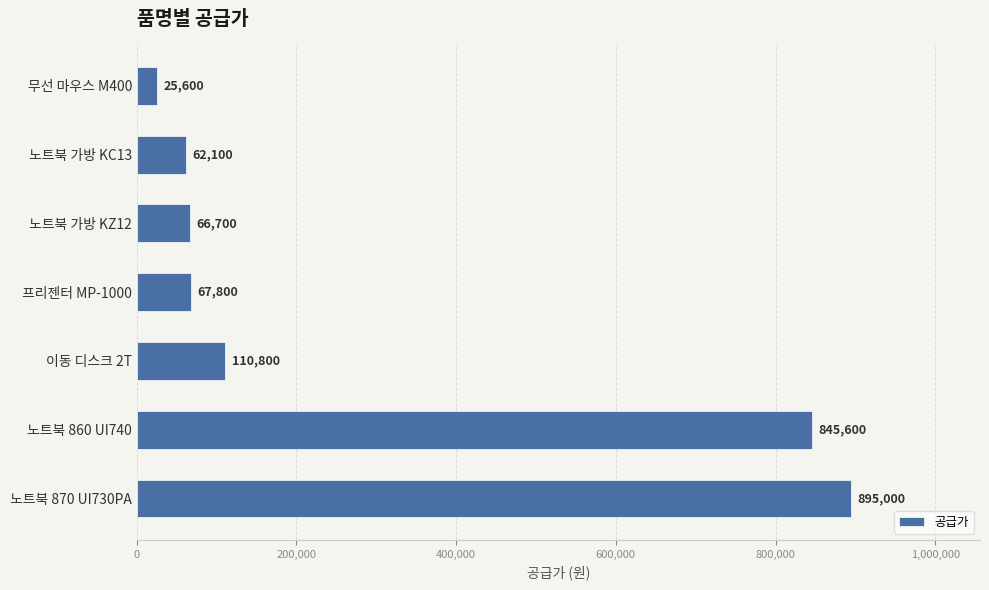

Which has a higher value, 무선 마우스 M400 or 노트북 가방 KC13?

노트북 가방 KC13